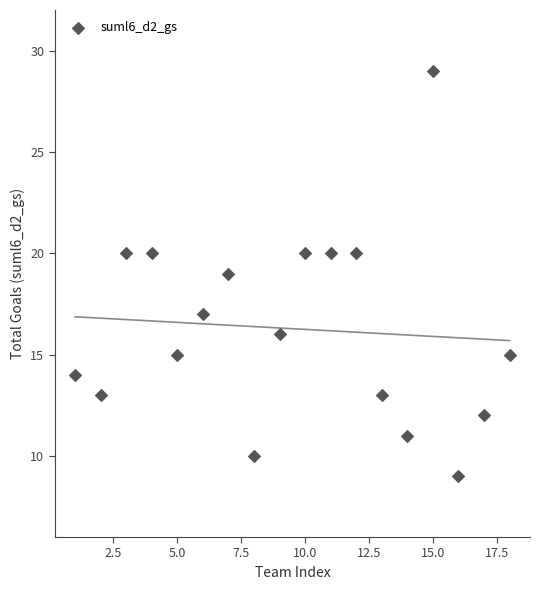

What is the range of Y values (max minus min)?

20